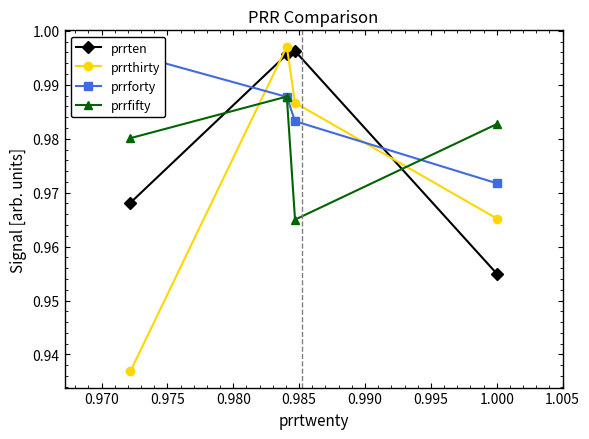

How many intersections are there between prrthirty and prrten?

3